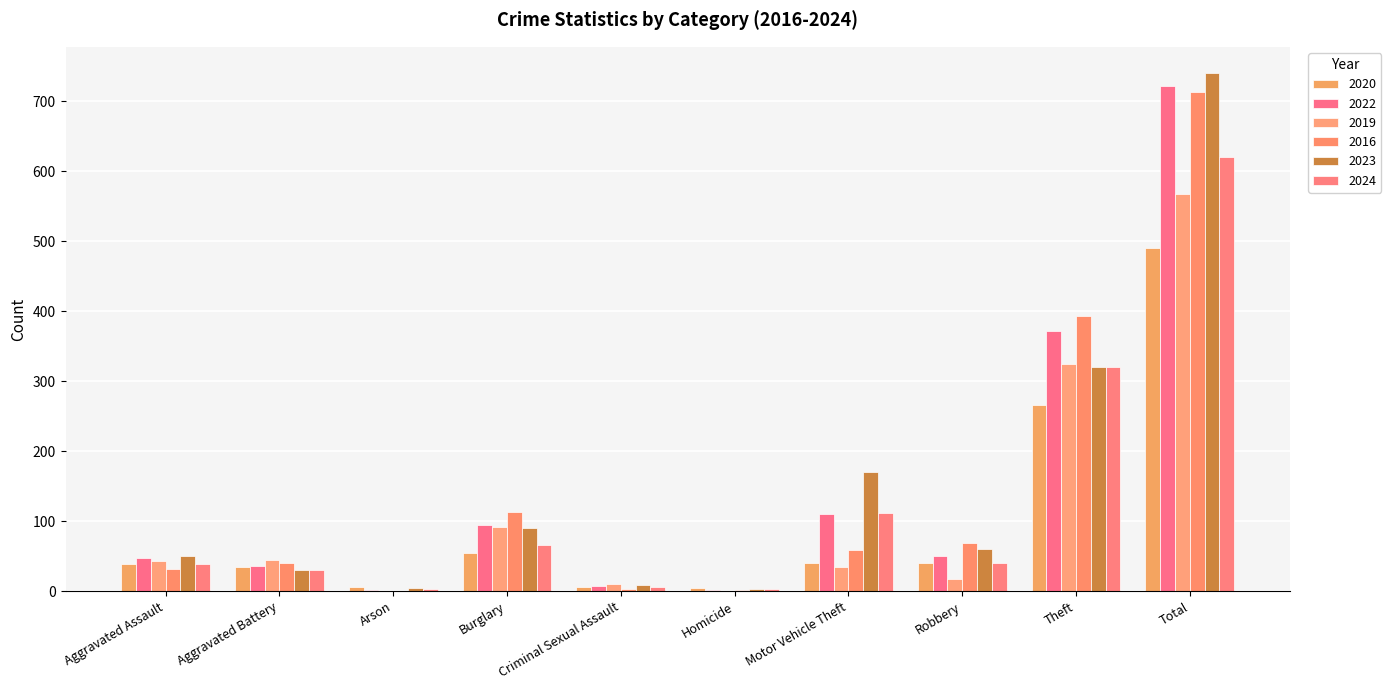

What is the label of the 4th bar from the right?

Motor Vehicle Theft